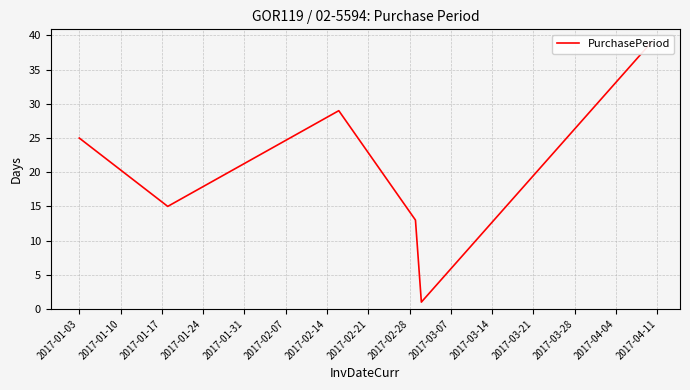

Reading left to right, what are all the values shown in this chart?

25	15	29	13	1	39